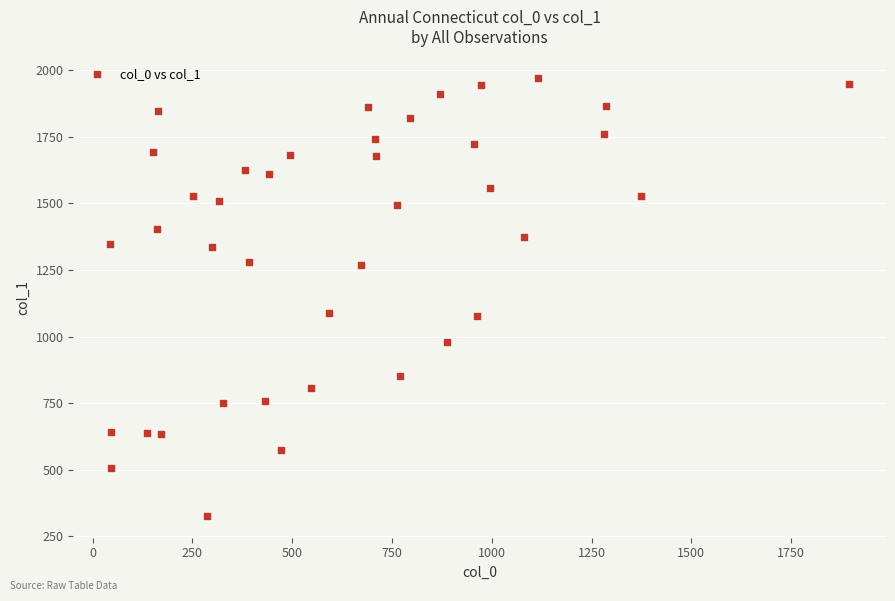

What is the range of X values (max minus min)?

1851